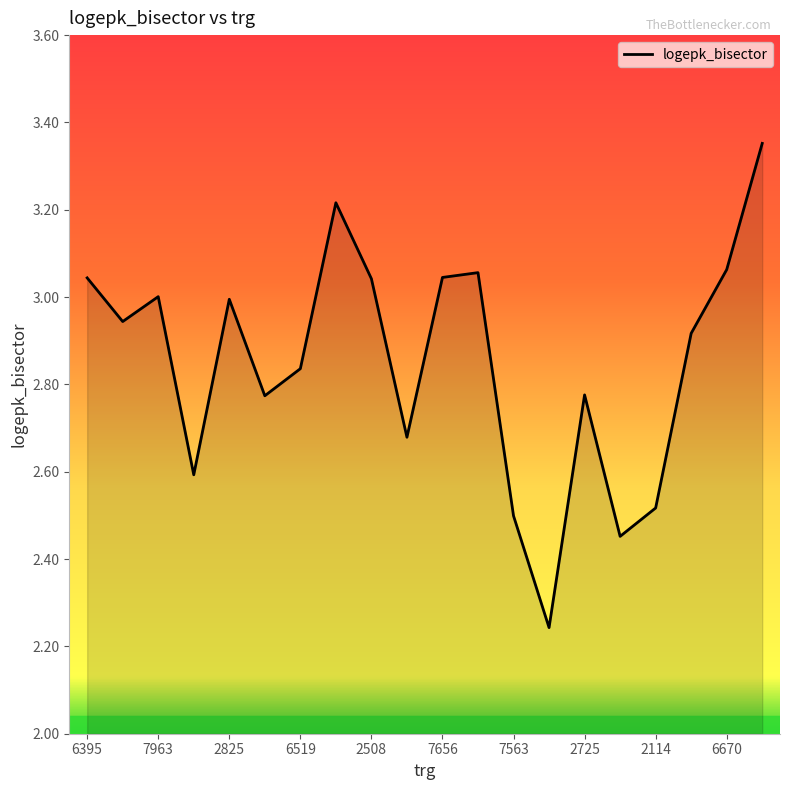

What is the difference between the maximum and minimum values?

1.1